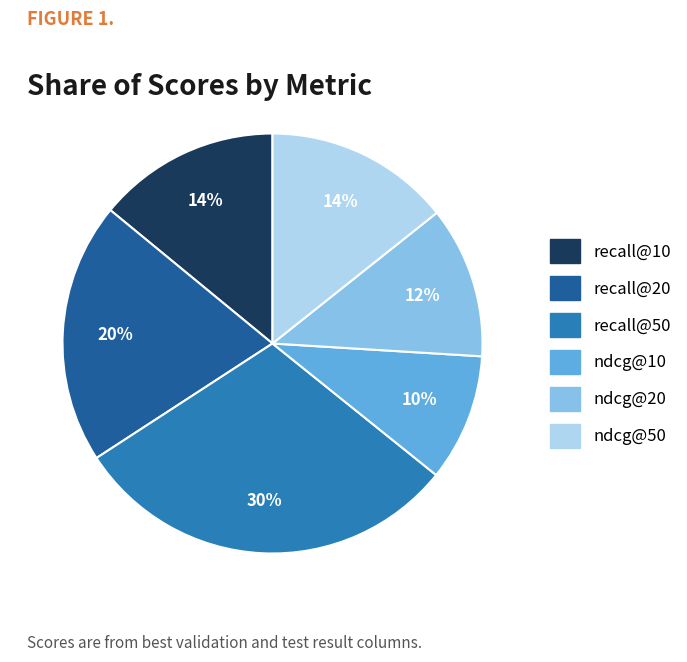

To the nearest percent, what is the difference between the largest and smallest slice percentages?

20%